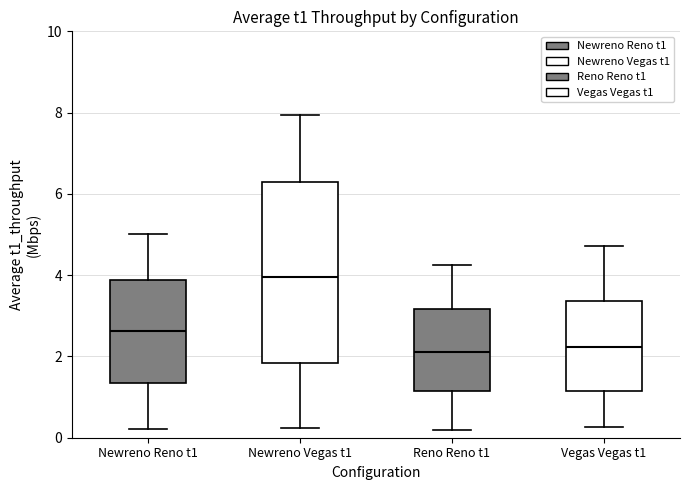

Comparing the boxes themselves (not the whiskers), which one is the tallest?

Newreno Vegas t1